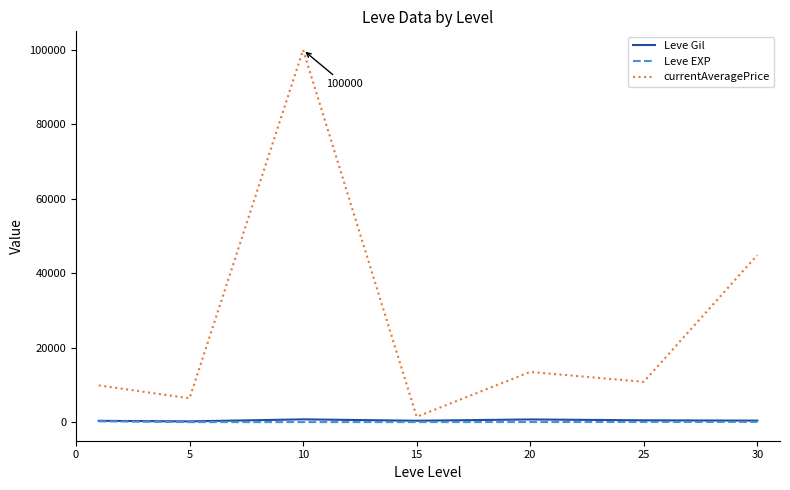

Which series has the largest total across all categories?

currentAveragePrice